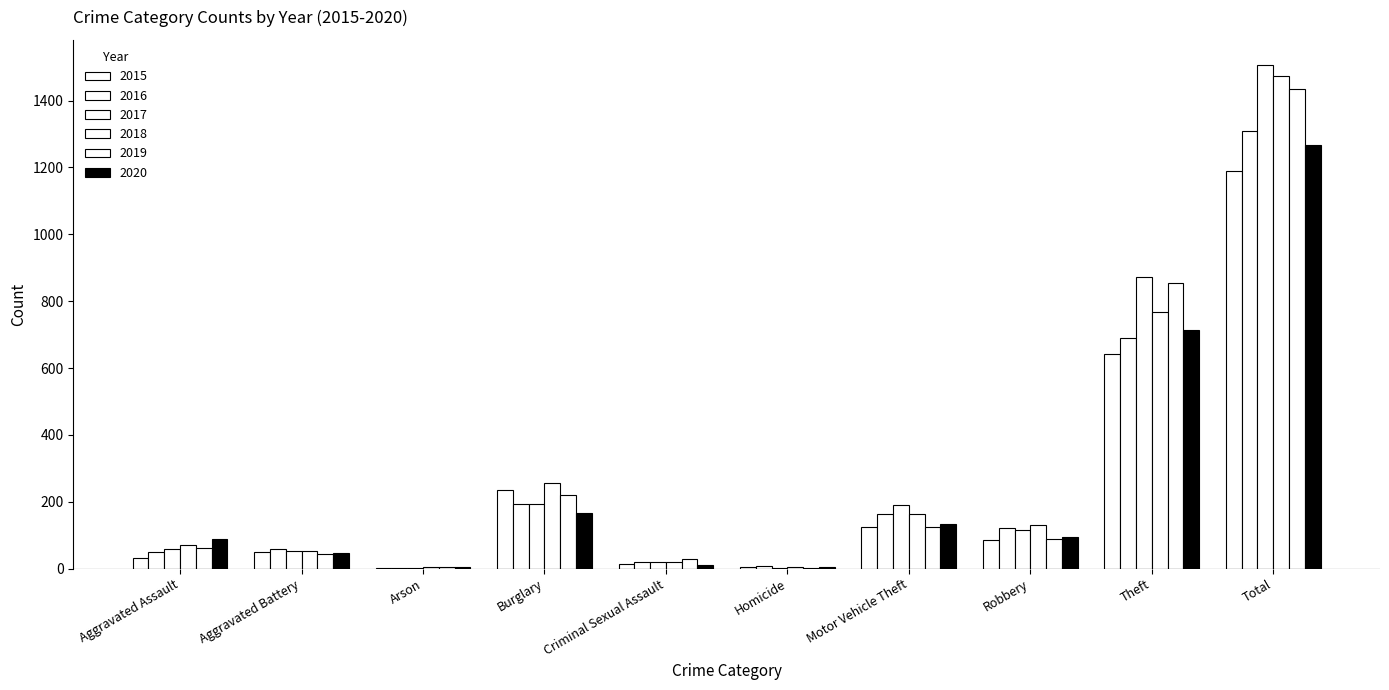

How many groups of bars are there?

10